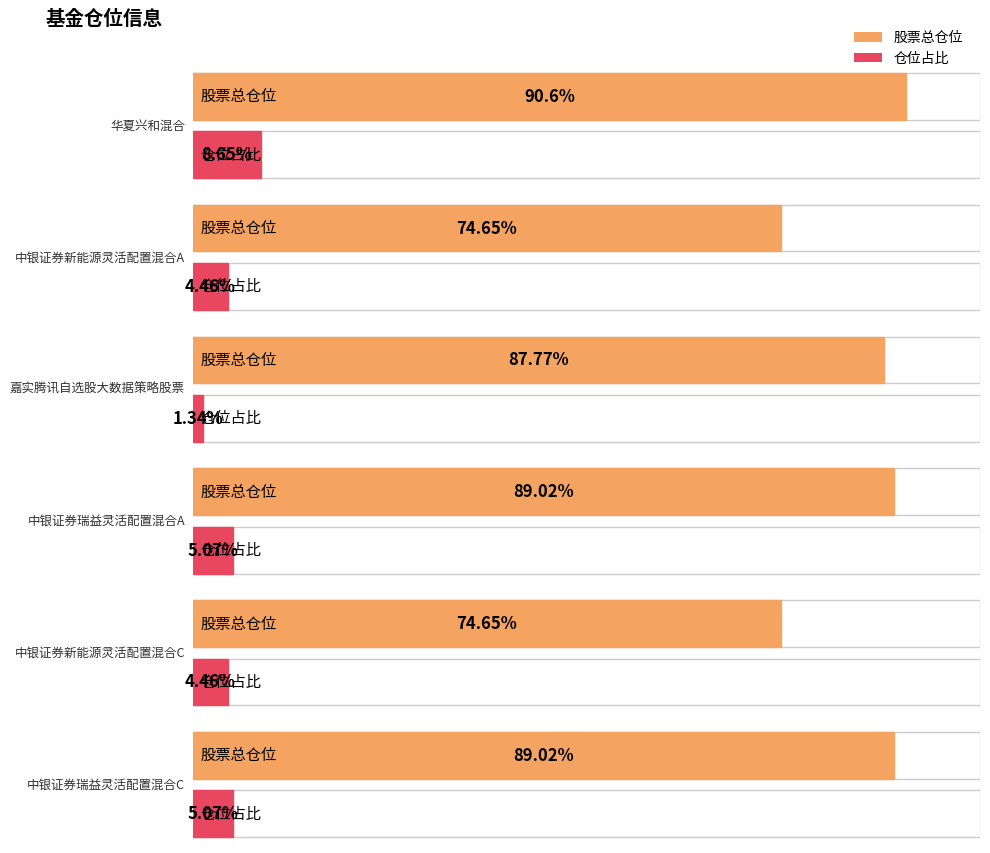

What is the label of the 3rd bar from the left?

嘉实腾讯自选股大数据策略股票